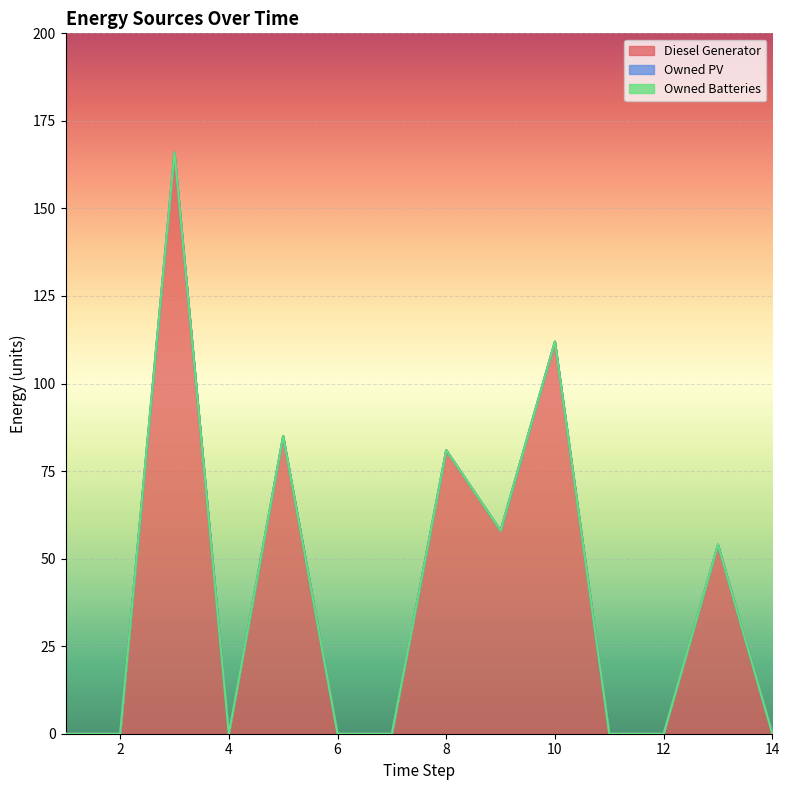

Which category has the highest value in the Owned Batteries series?

1